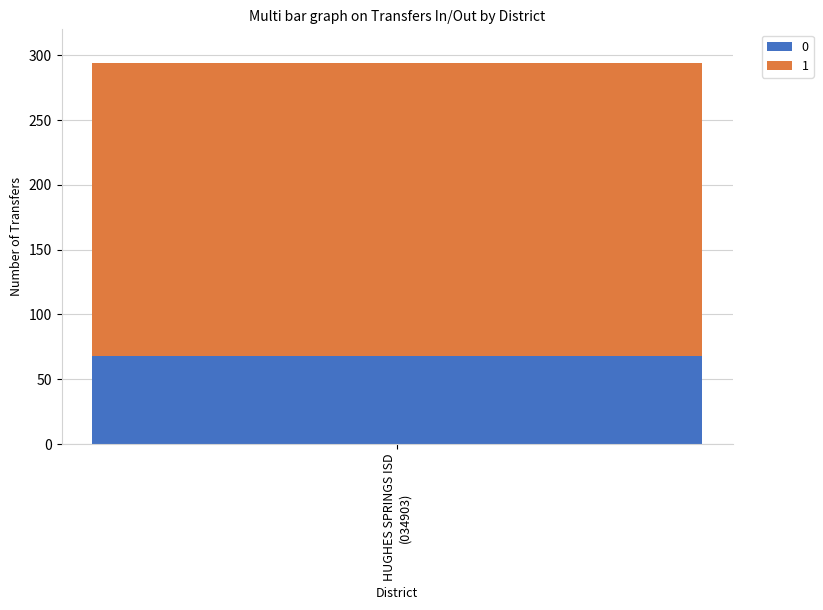

Reading right to left, transcribe the values for 0.

68